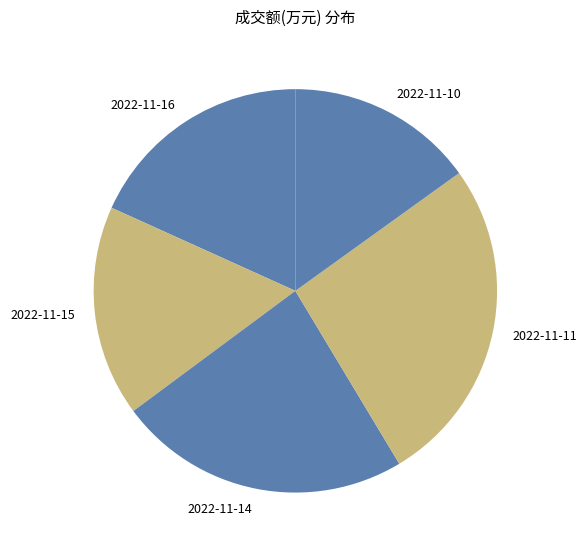

The 2022-11-15 slice represents 17% of the pie. True or false?

True